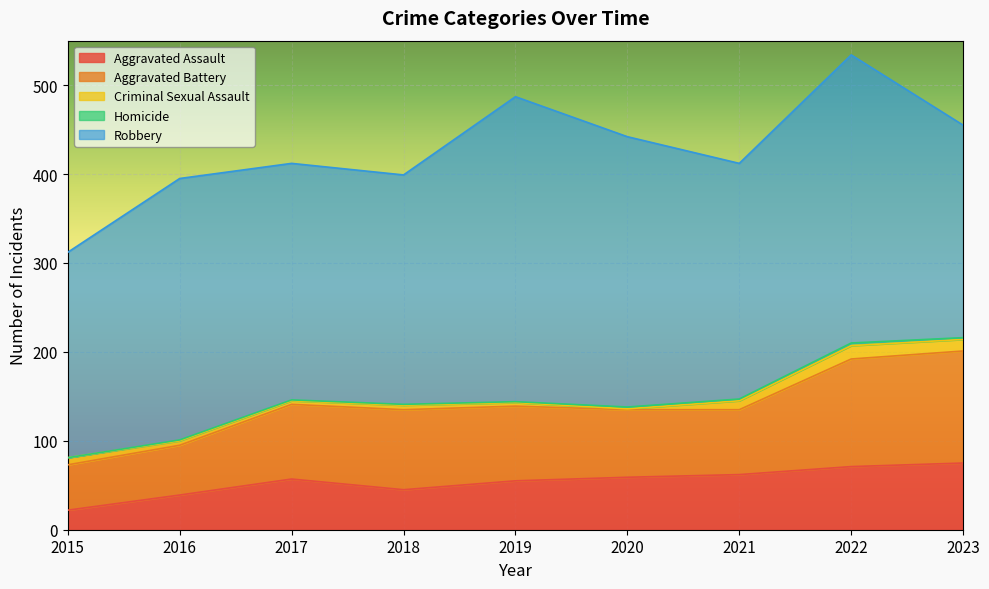

At which label does Aggravated Assault first exceed 57?

2020